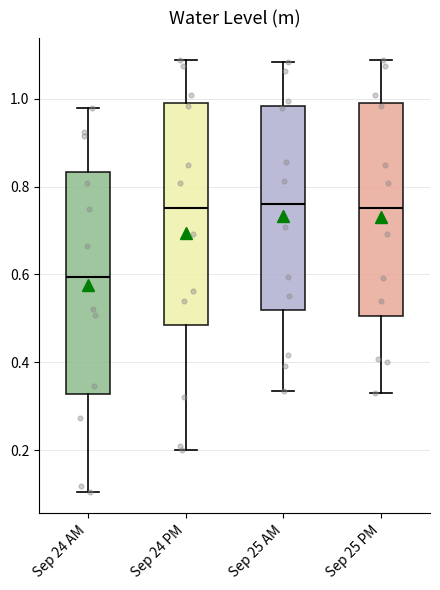

Which box has the lowest median line?

Sep 24 AM